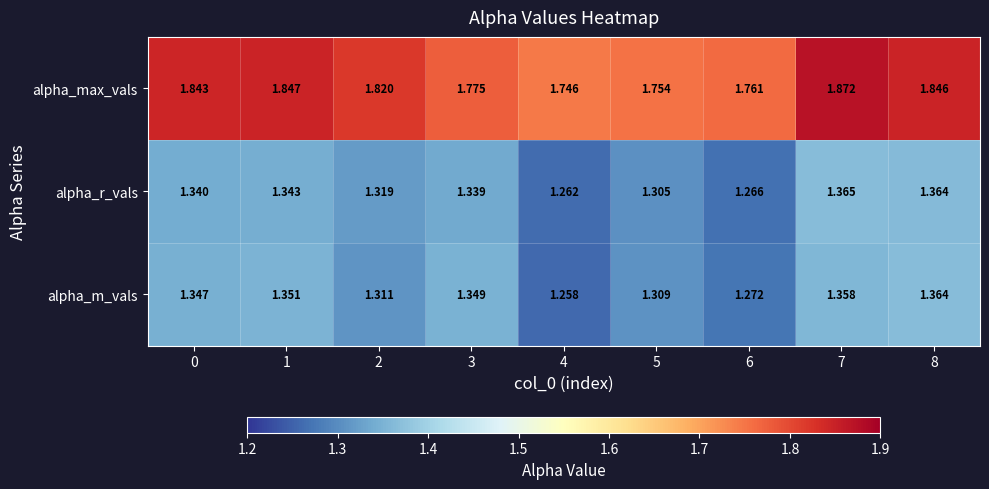

Is the value of alpha_r_vals at 8 greater than the value of alpha_m_vals at 6?

Yes